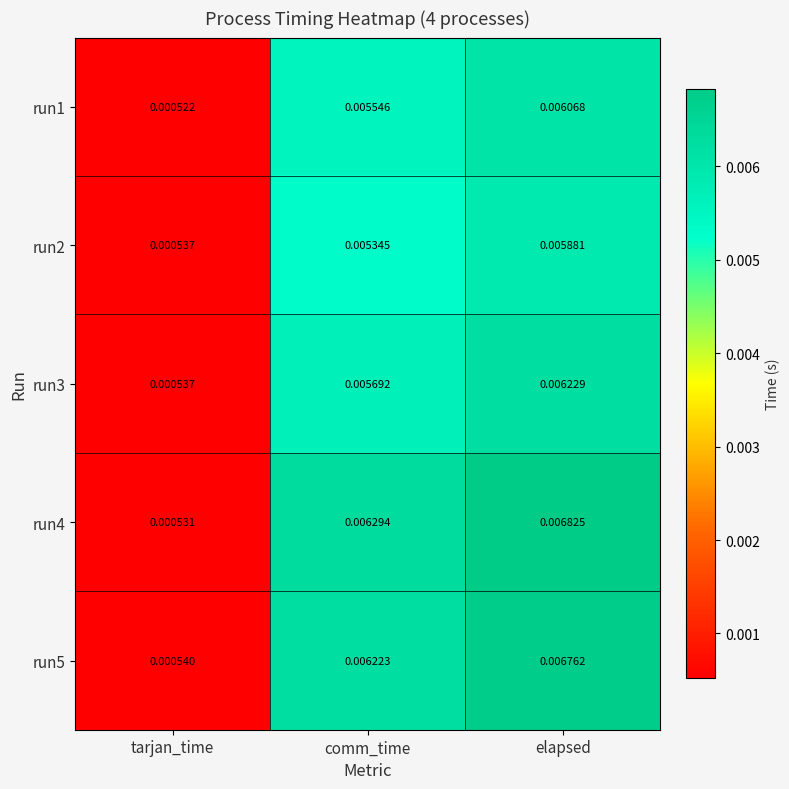

Where is run4 nearest to the value 0?

tarjan_time